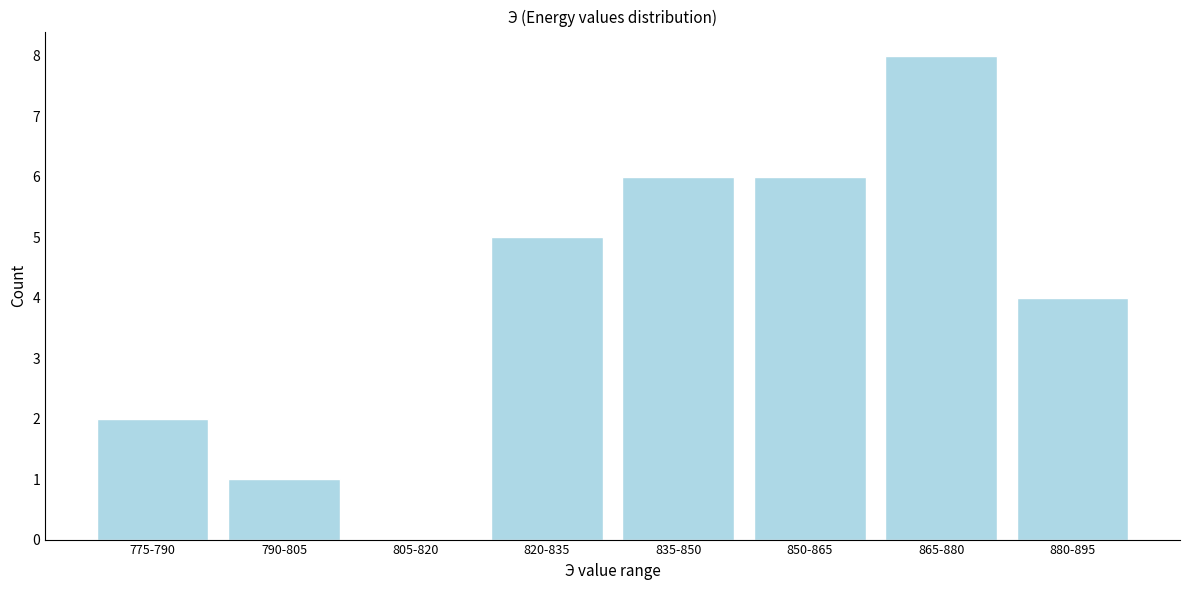

Reading left to right, extract all data points from this chart.

775-790=2	790-805=1	805-820=0	820-835=5	835-850=6	850-865=6	865-880=8	880-895=4